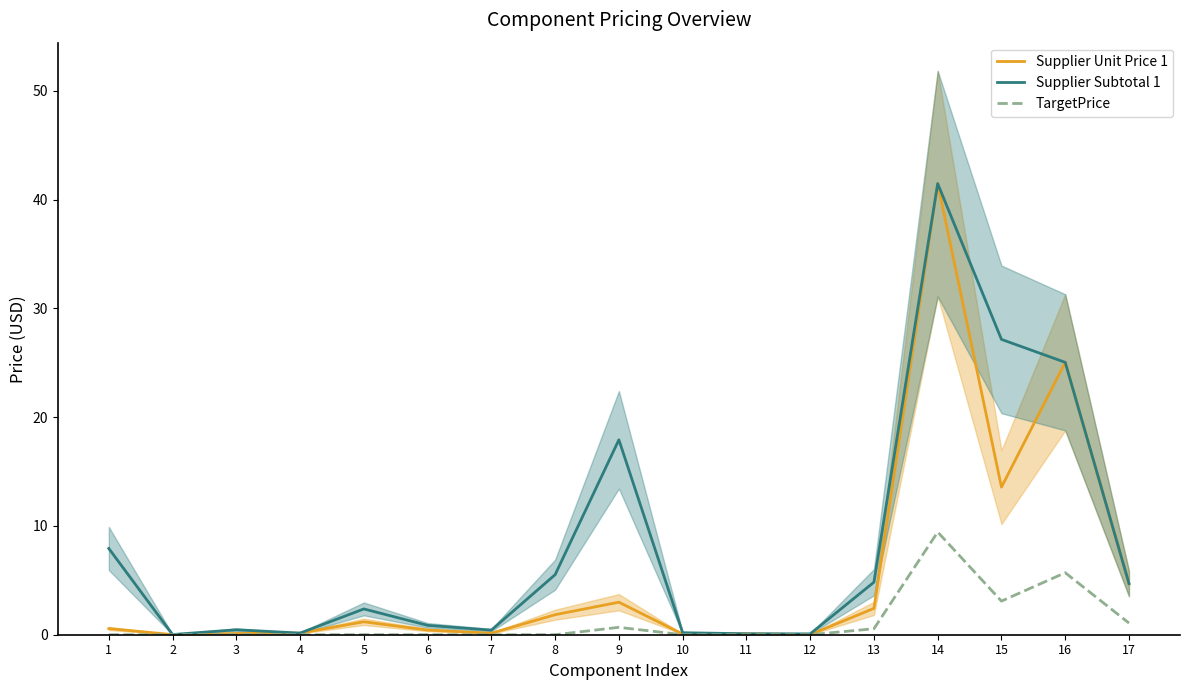

Read the Supplier Unit Price 1 value at 4.

0.1